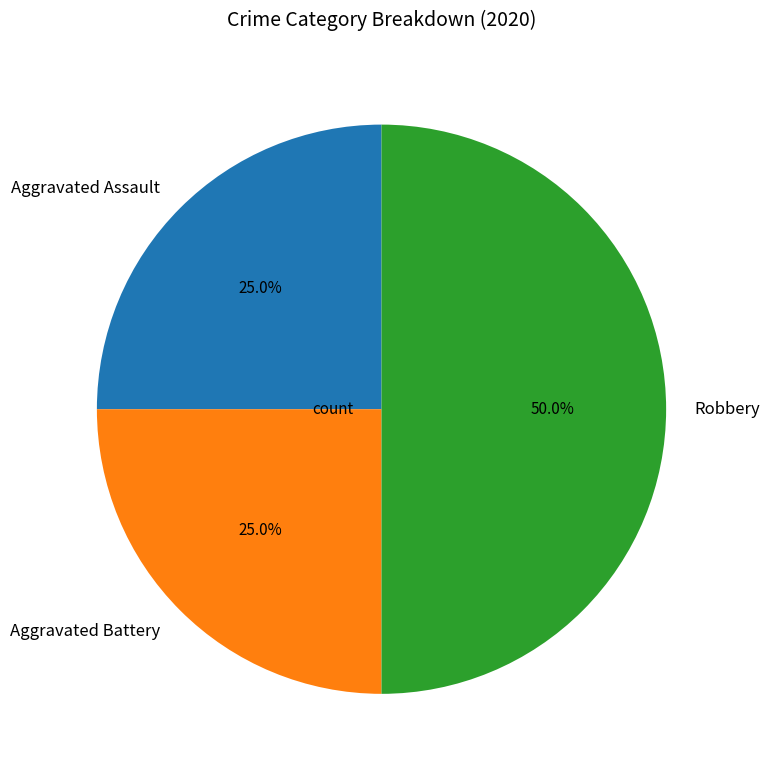

To the nearest percent, what portion does Robbery represent?

50%